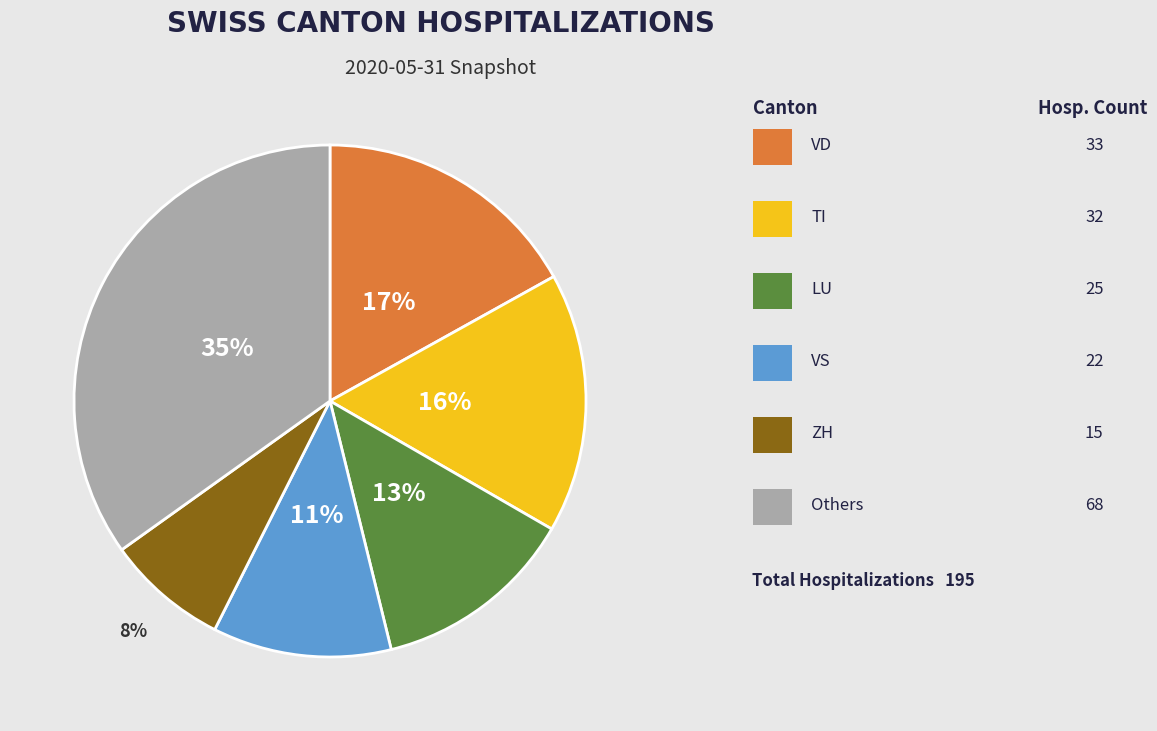

To the nearest percent, what is the difference between the largest and smallest slice percentages?

27%